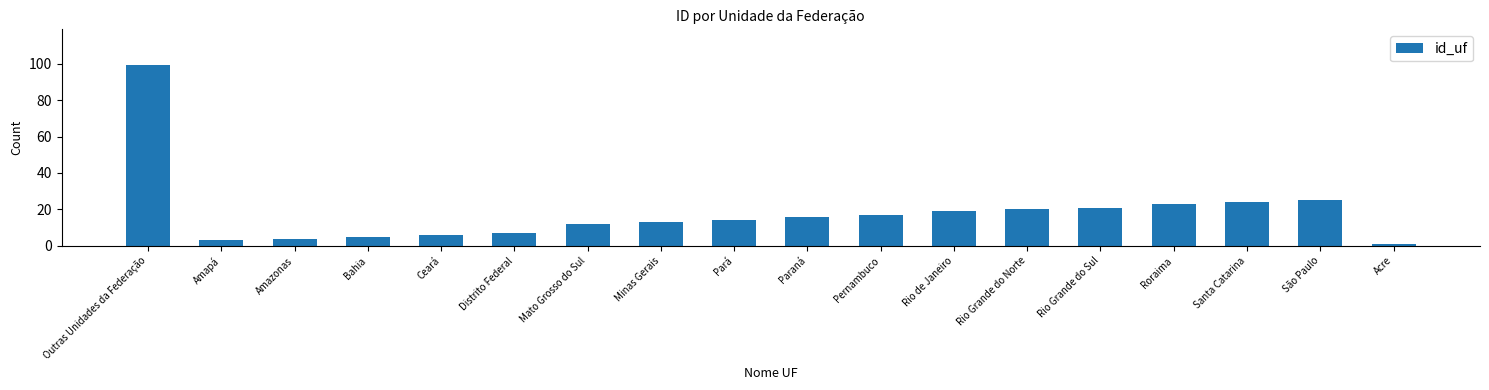

What is the smallest value displayed?

1